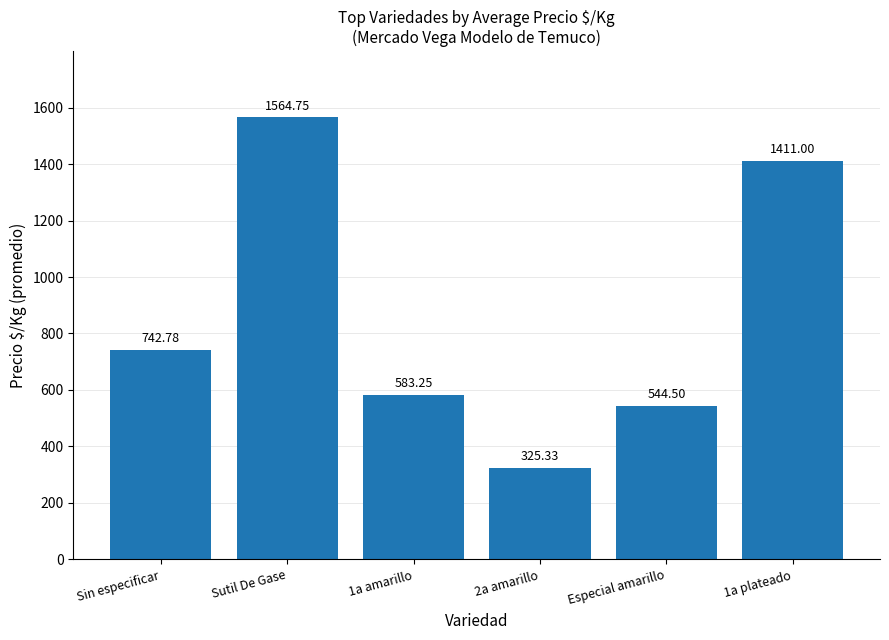

Rank the categories by value from highest to lowest.

Sutil De Gase, 1a plateado, Sin especificar, 1a amarillo, Especial amarillo, 2a amarillo